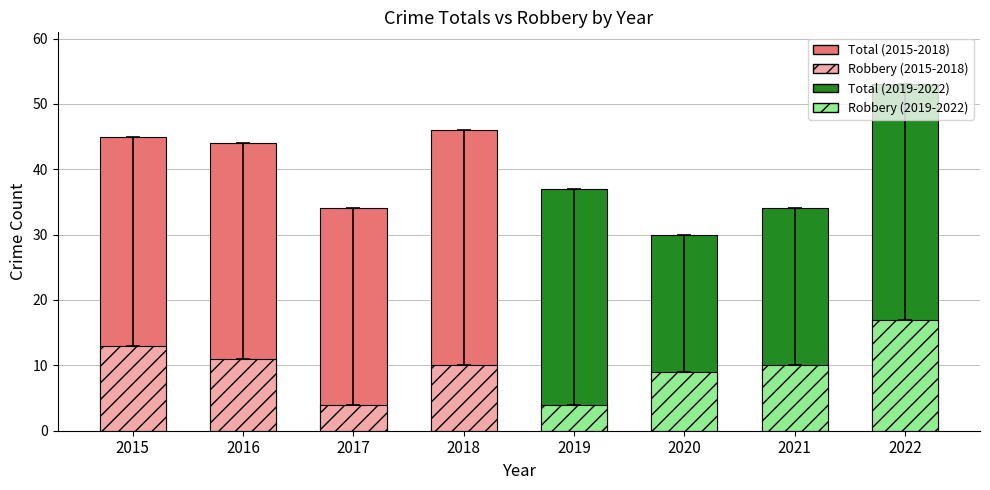

Reading left to right, what are all the values shown in this chart?

Solid: 45	44	34	46	37	30	34	53
Hatched: 13	11	4	10	4	9	10	17